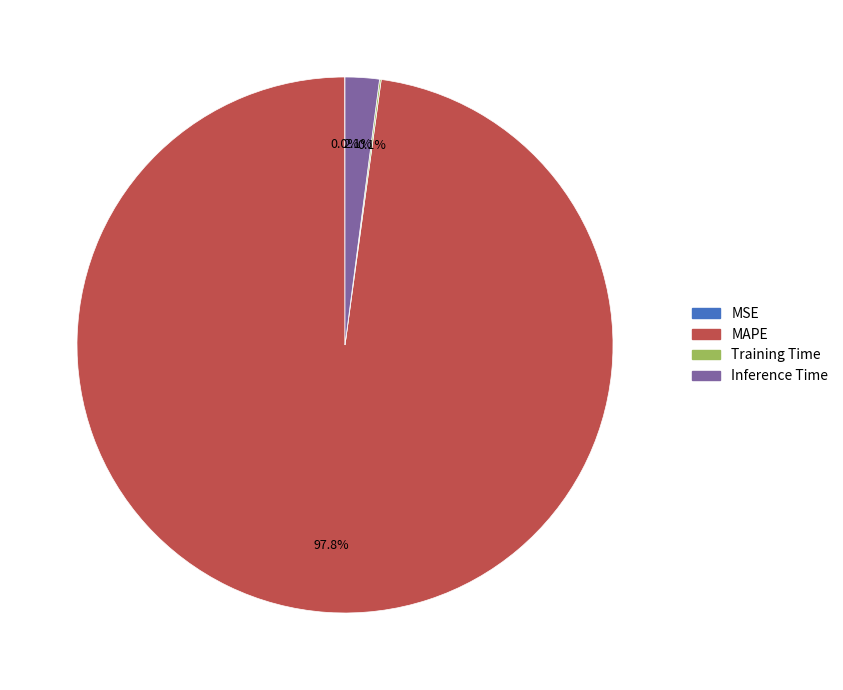

Is the sum of Inference Time and MAPE greater than half?

Yes